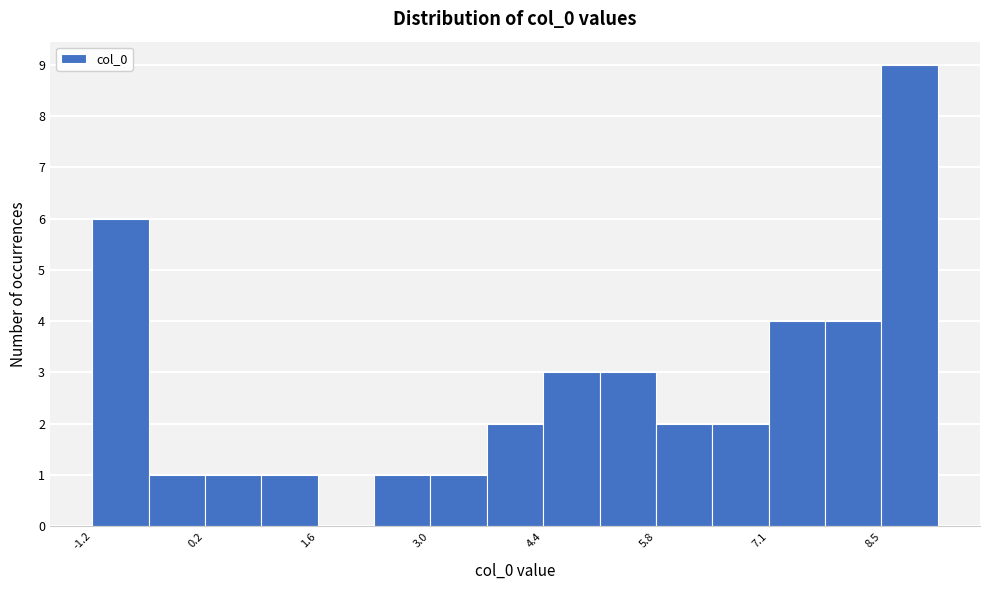

Read against the x-axis, roughly where is the centre of the tallest bar?

8.8